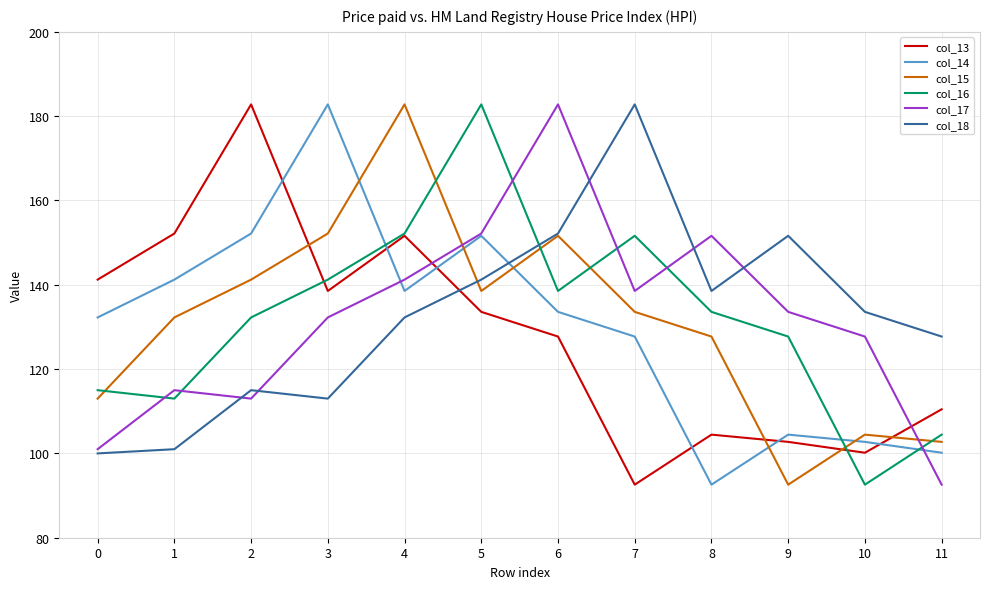

At 10, list the series in order from largest to smallest.

col_18, col_17, col_15, col_14, col_13, col_16